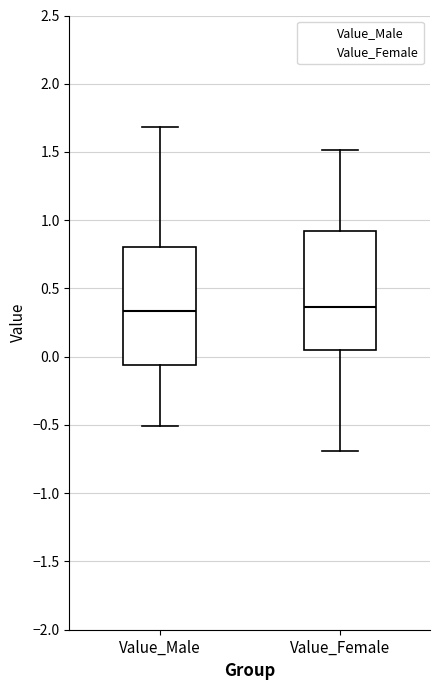

Where does the median line of the box for Value_Male sit on the y-axis? The values are not printed on the chart, so give them approximately, as read against the axis.

0.35